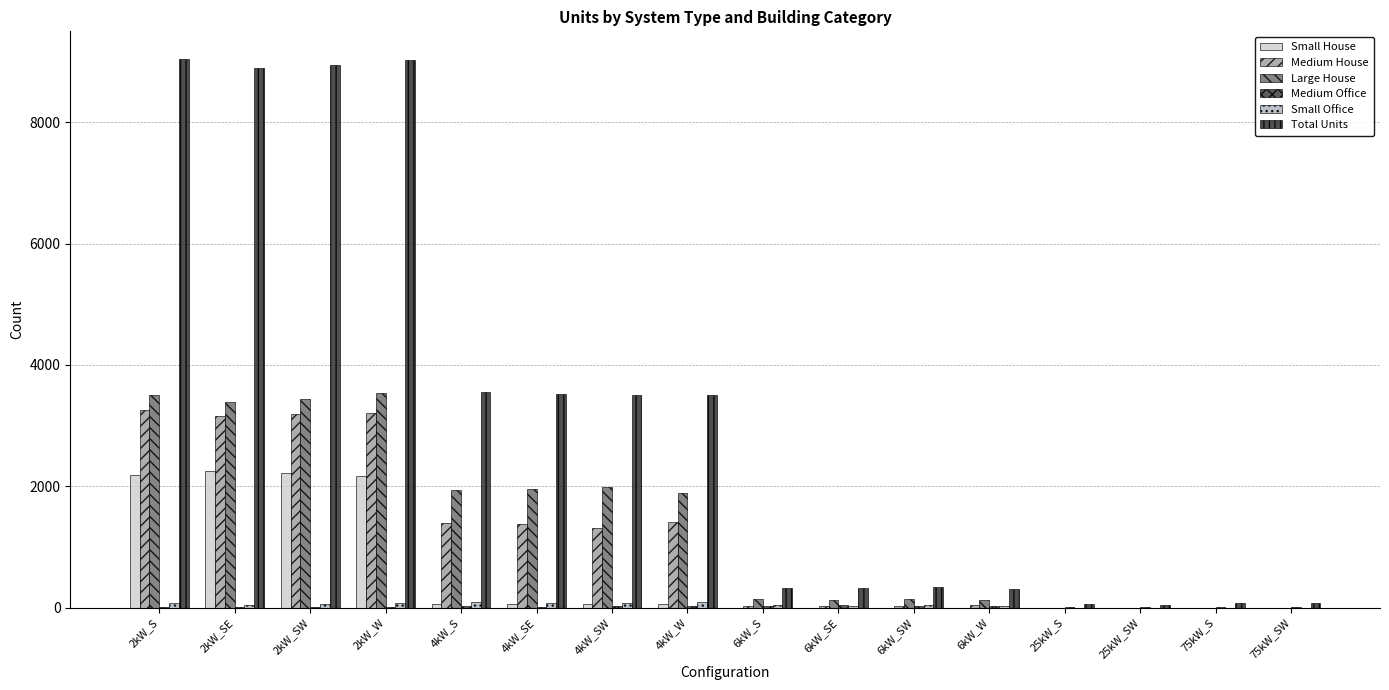

Is the value of Medium Office at 6kW_S greater than the value of Large House at 75kW_S?

Yes